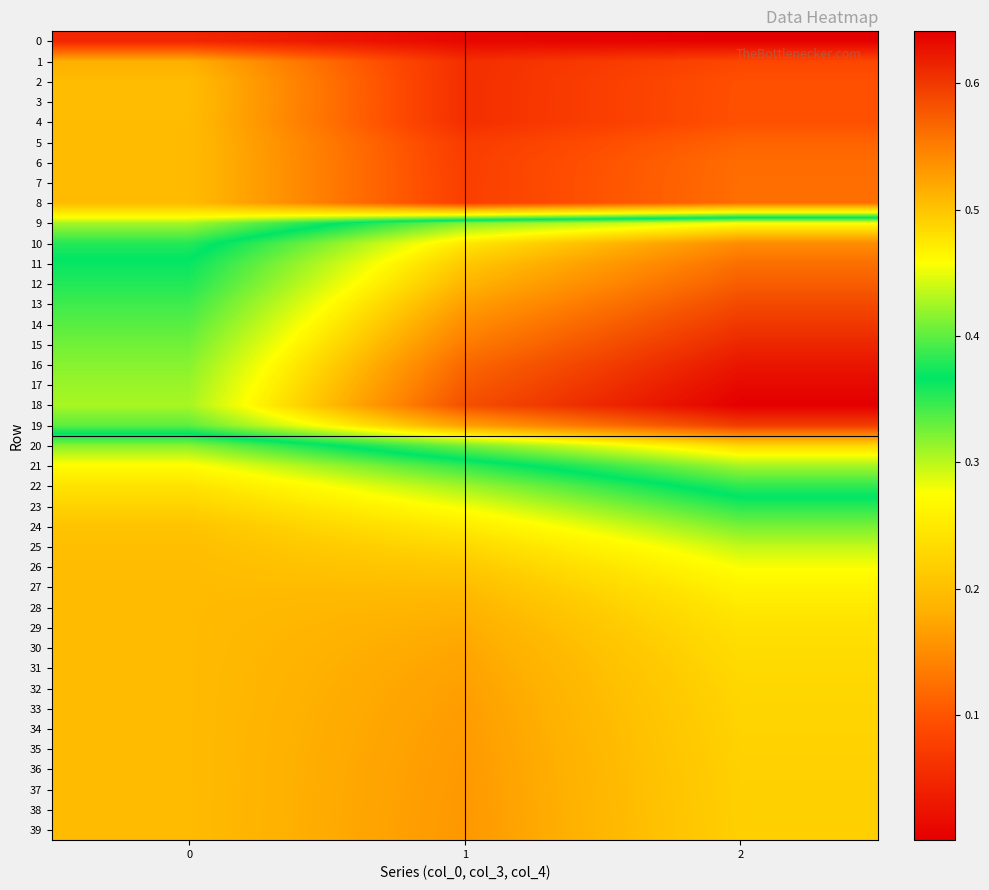

Between 0 and 1, which series saw the biggest shift?

18